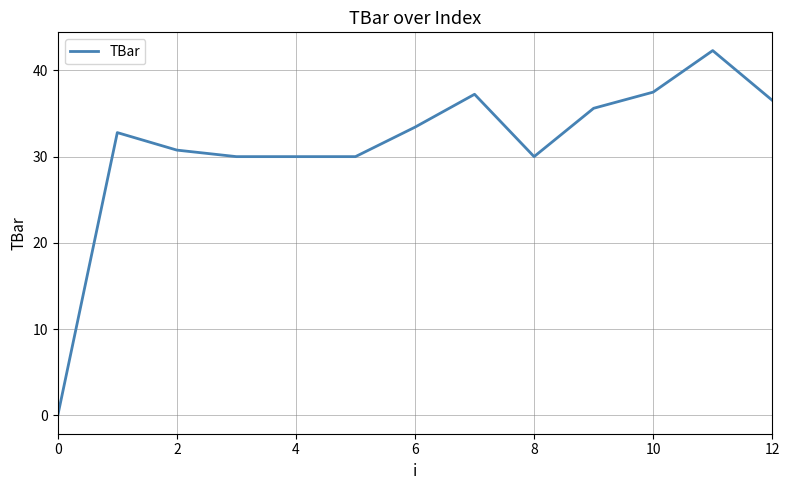

What is the difference between the maximum and minimum values?

42.3